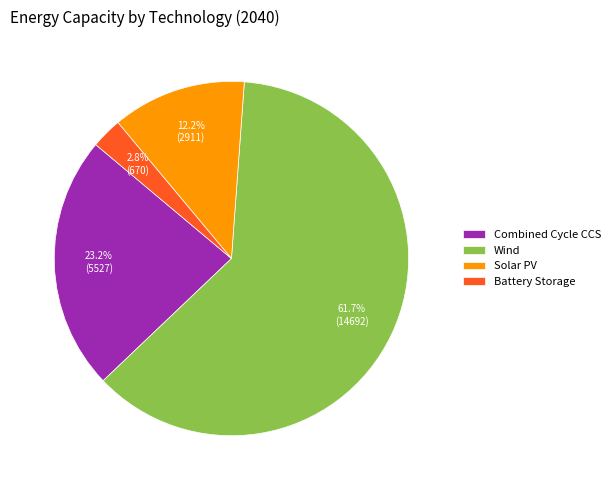

To the nearest percent, what percentage of the pie is Combined Cycle CCS?

23%